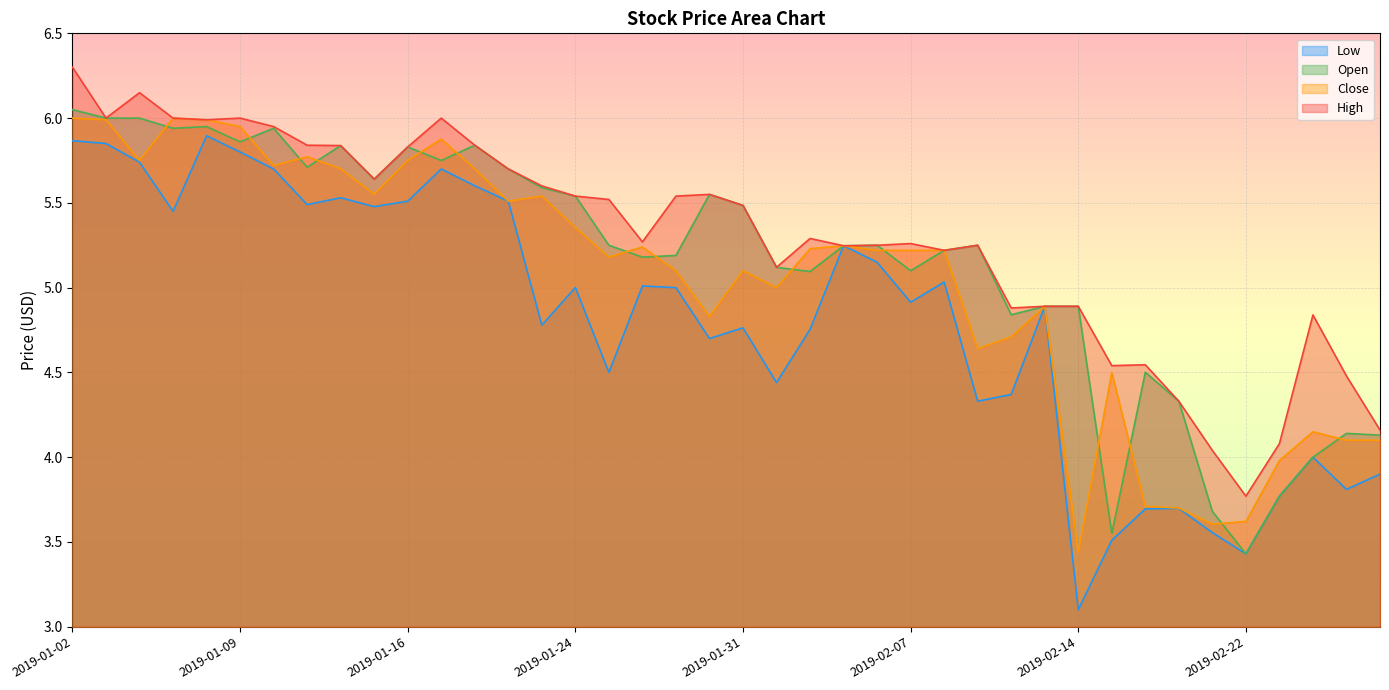

What is the highest value of the Low series?

5.9